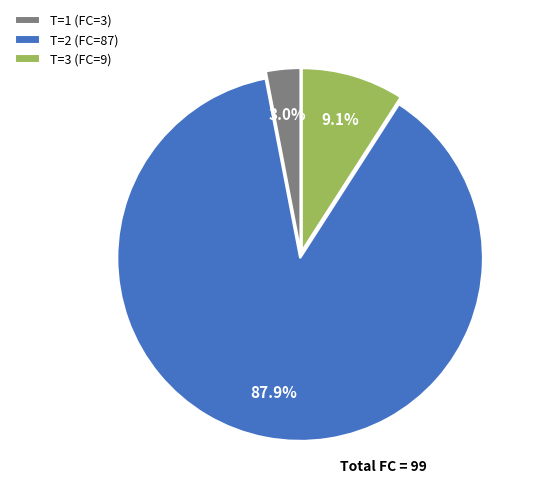

Which category has the smallest portion of the pie?

T=1 (FC=3)